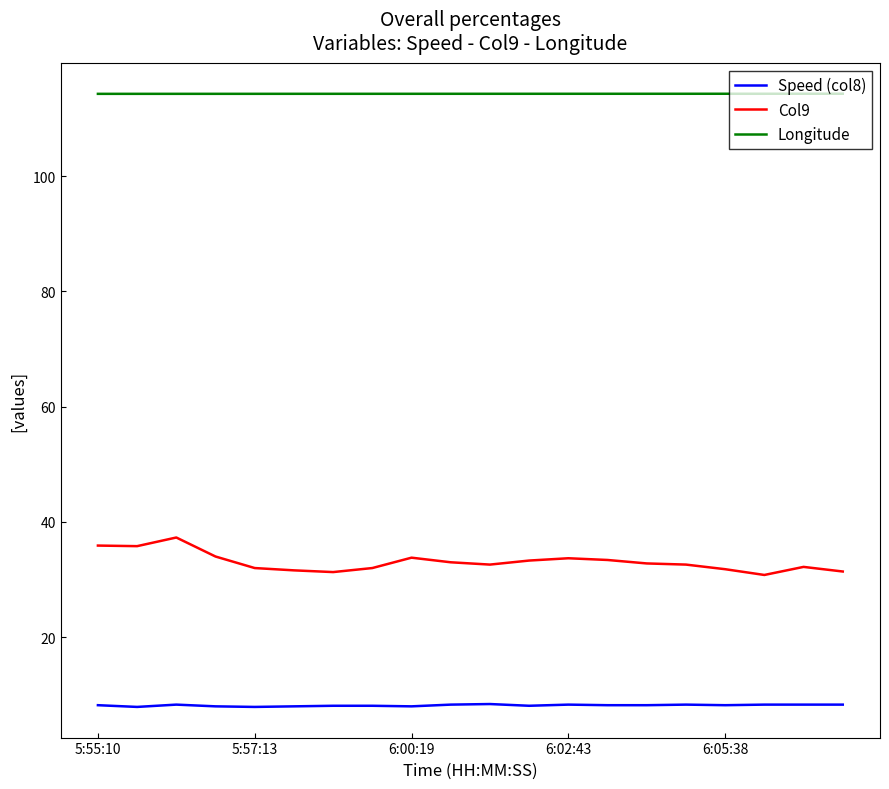

What is the minimum value for Col9?

30.8